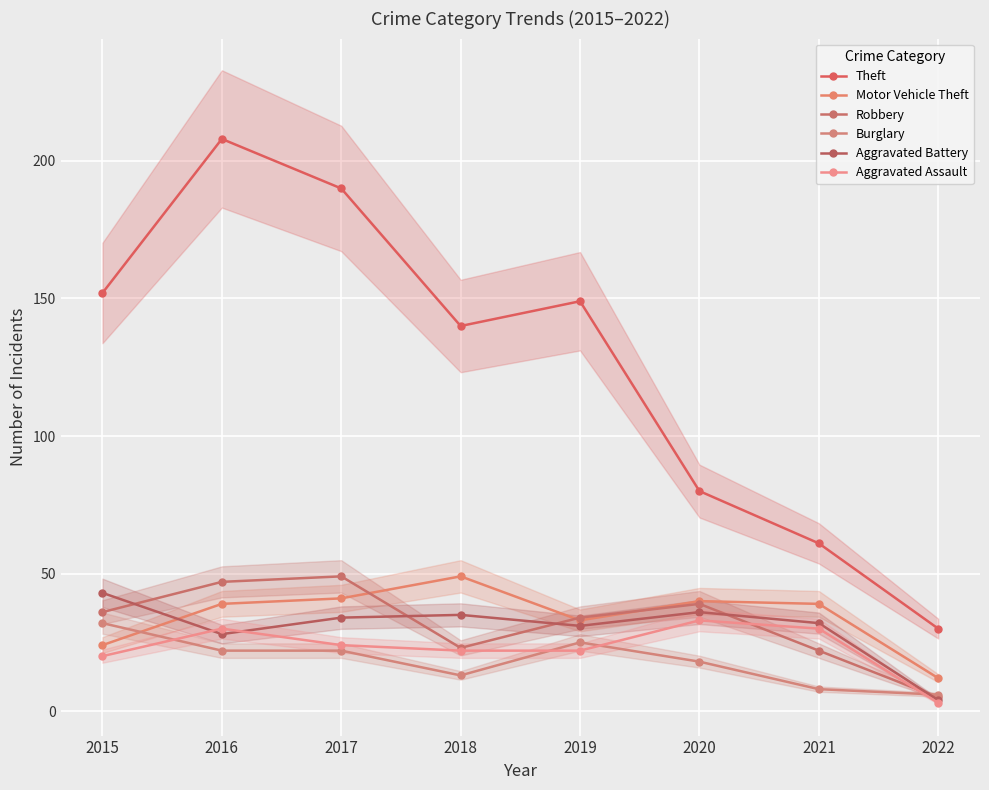

Which series has the largest total across all categories?

Theft